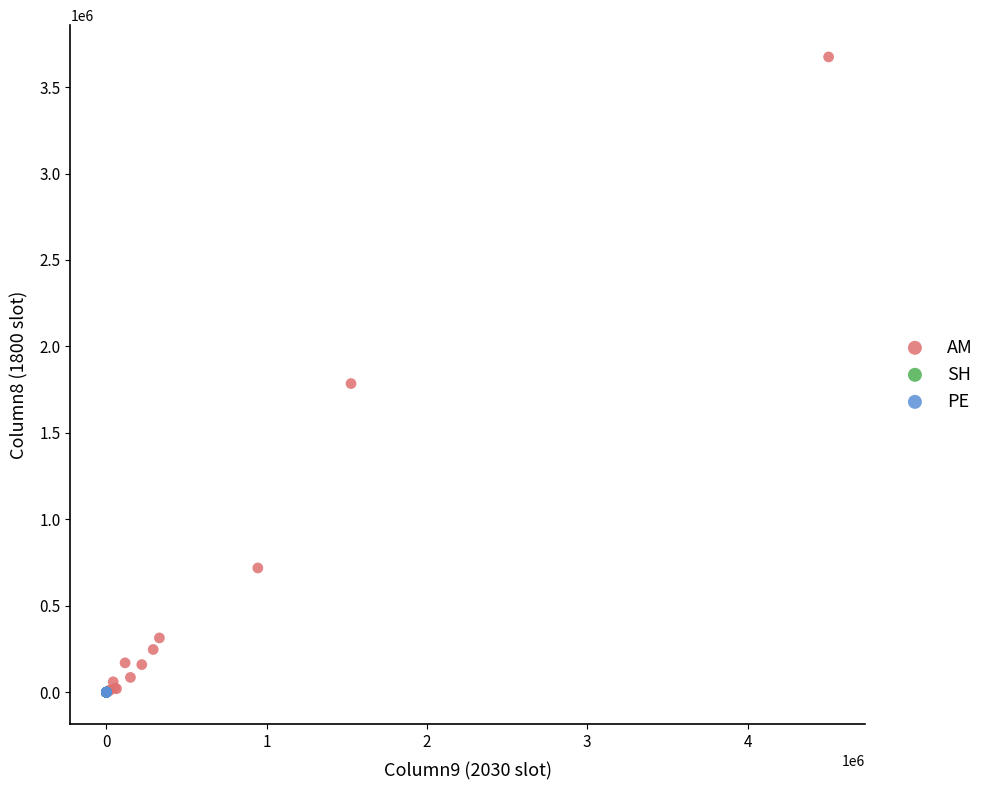

Which series contains the highest Y value?

AM